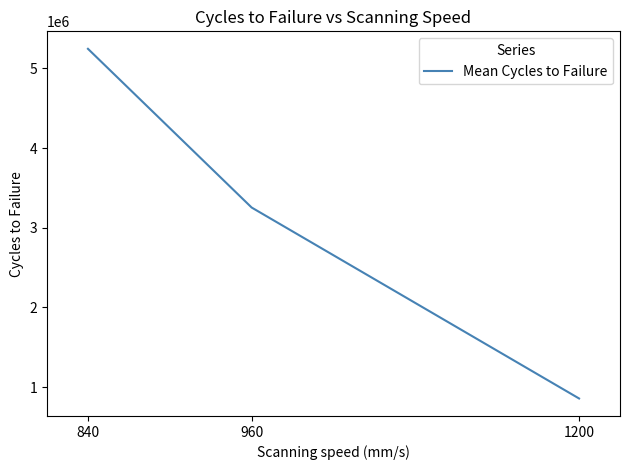

The chart shows a value of 856234.2 at 1200. True or false?

True